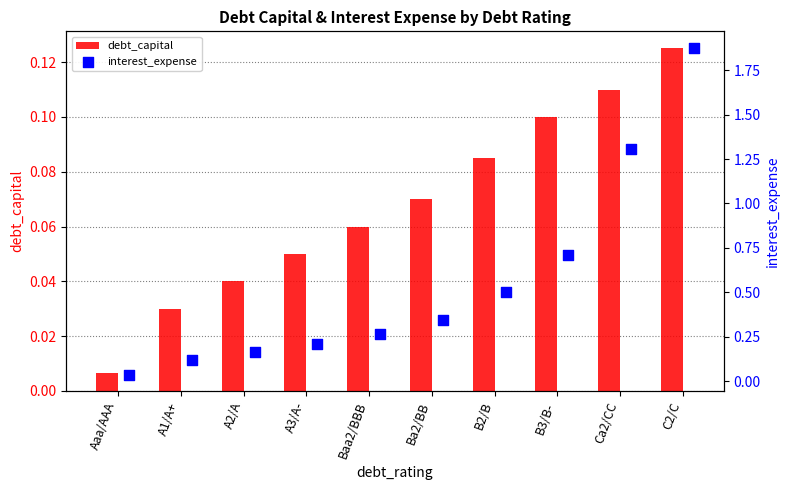

Which series has the largest total across all categories?

interest_expense